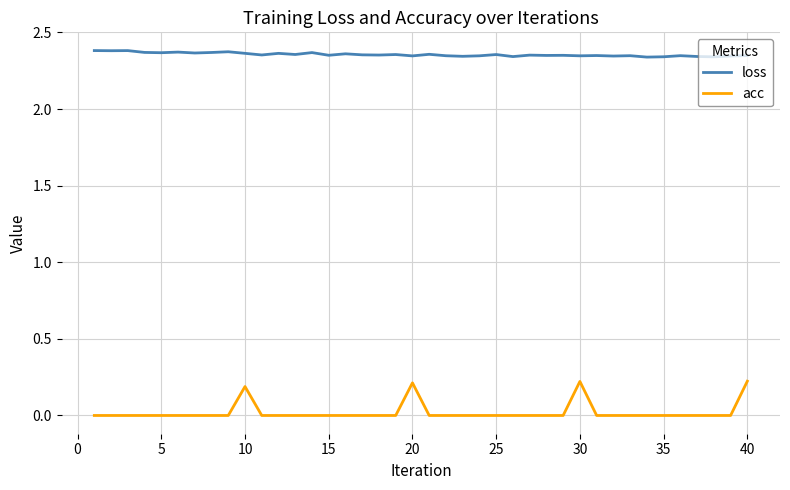

True or false: acc and loss cross at least once.

False